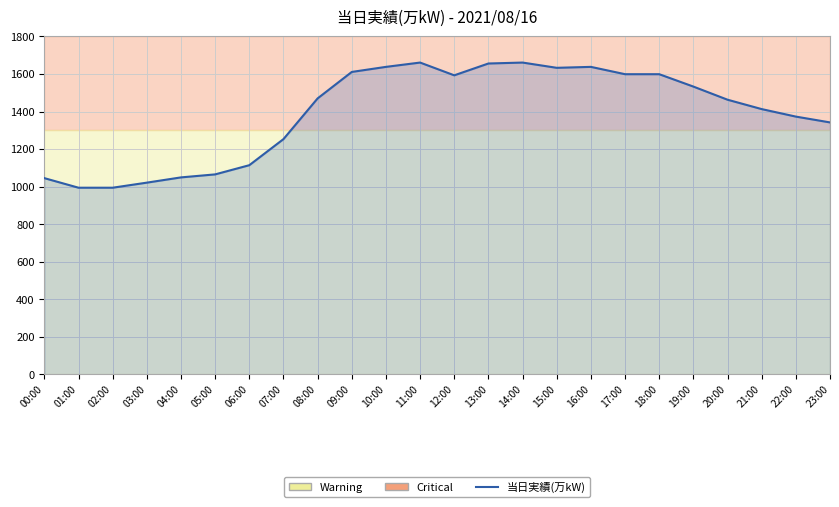

What is the change in value from 09:00 to 17:00?

-12